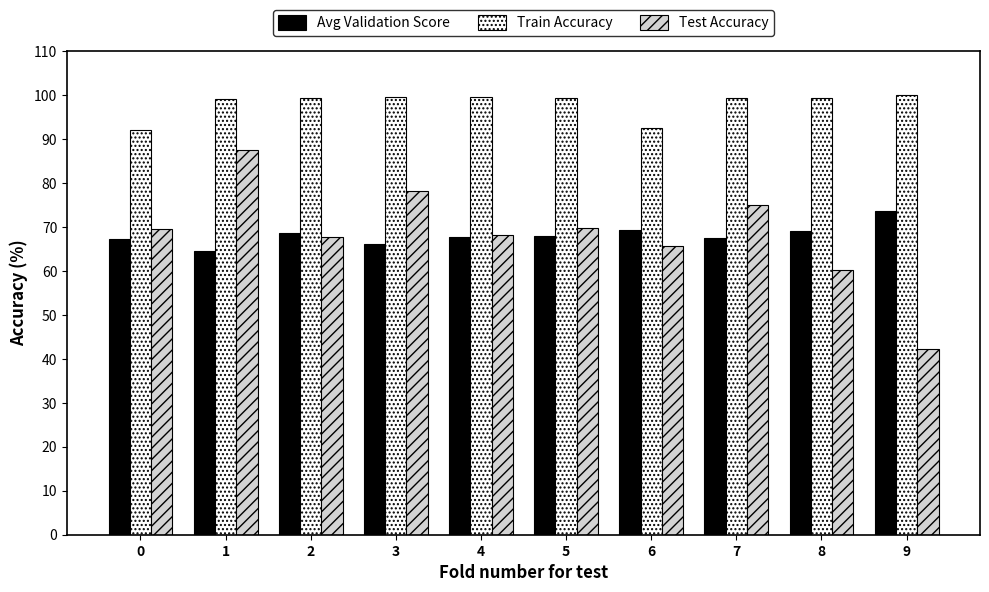

Is it true that Test Accuracy equals 65.8 at 6?

True